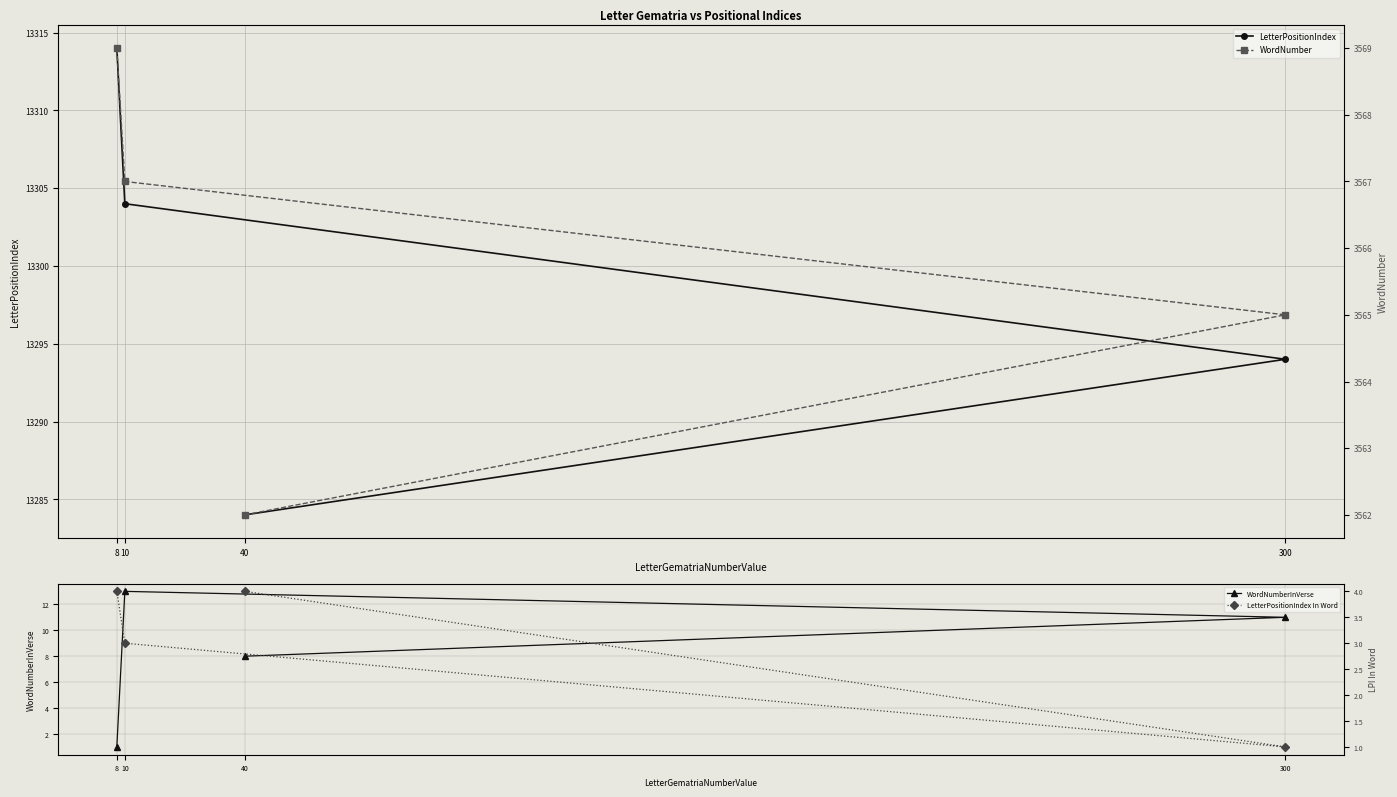

Reading left to right, transcribe all the data shown in this chart.

LetterPositionIndex: 13284	13294	13304	13314
WordNumberInVerse: 8	11	13	1
WordNumber: 3562	3565	3567	3569
LetterPositionIndex In Word: 4	1	3	4